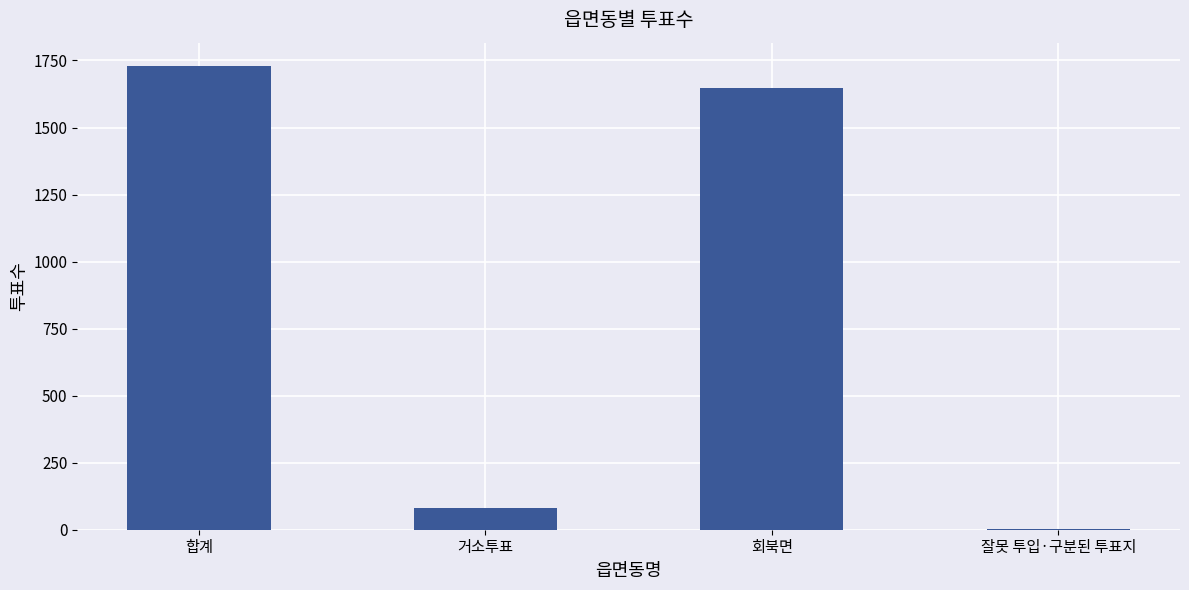

Which has a higher value, 거소투표 or 회북면?

회북면